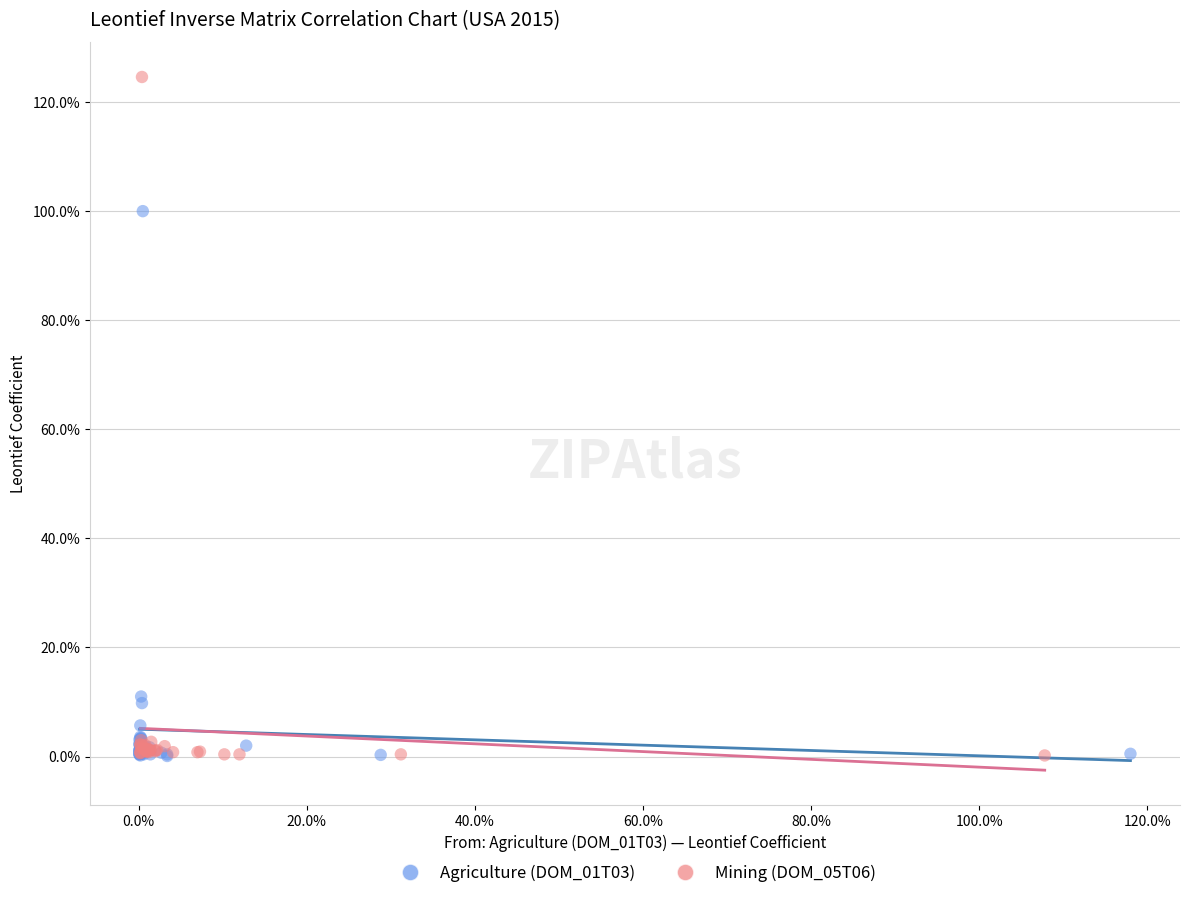

What are all the series names shown in the legend?

Agriculture (DOM_01T03), Mining (DOM_05T06)